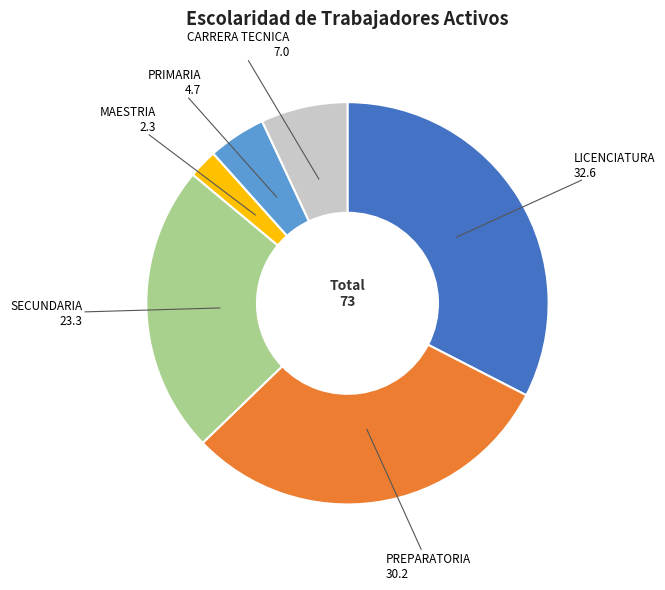

What is the smallest slice in the pie chart?

MAESTRIA